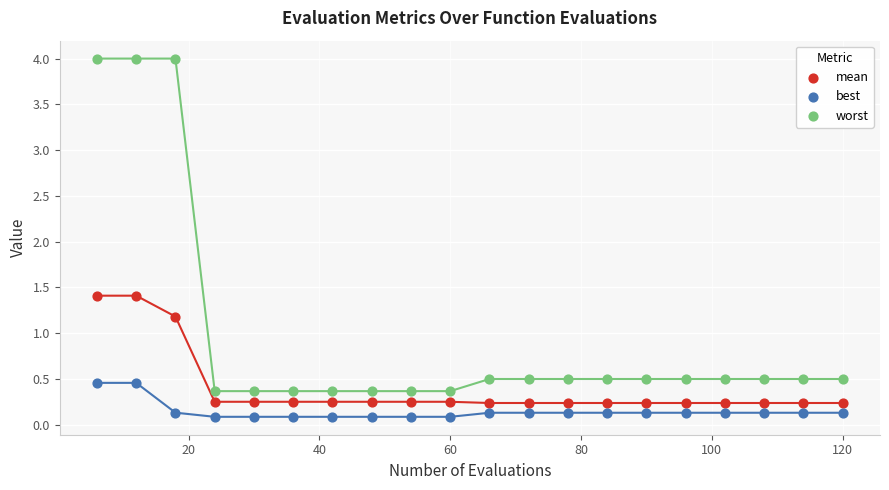

Which series has the widest spread of Y values?

worst